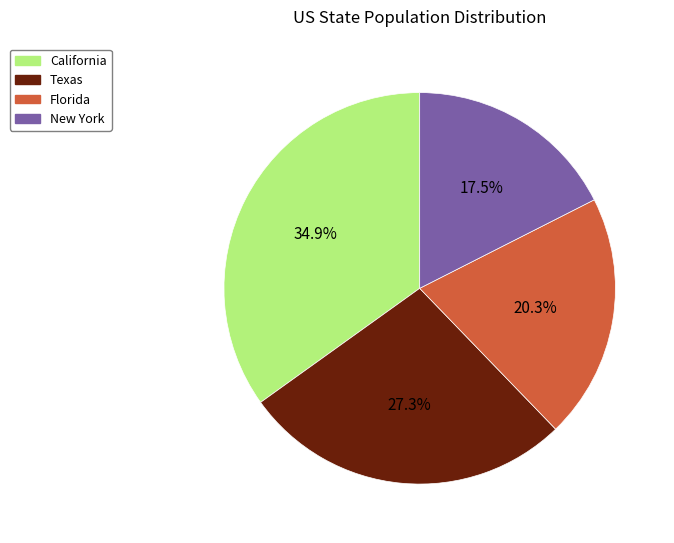

How many segments does this pie chart have?

4